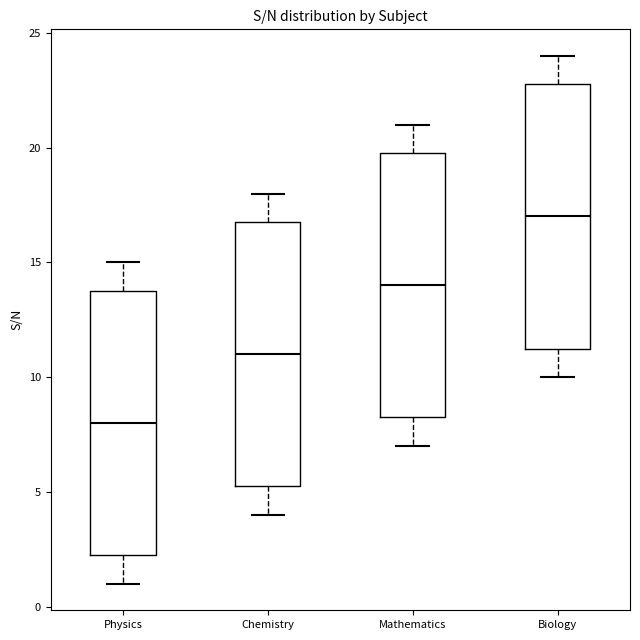

Reading left to right, read every box against the y-axis: the position of its median line, the range the box covers, and the ends of its whiskers. The values are not printed on the chart, so give them approximately, as read against the axis.

Physics: median 8.0, box 2.5 to 14.0, whiskers 1.0 to 15.0
Chemistry: median 11.0, box 5.5 to 17.0, whiskers 4.0 to 18.0
Mathematics: median 14.0, box 8.5 to 20.0, whiskers 7.0 to 21.0
Biology: median 17.0, box 11.5 to 23.0, whiskers 10.0 to 24.0